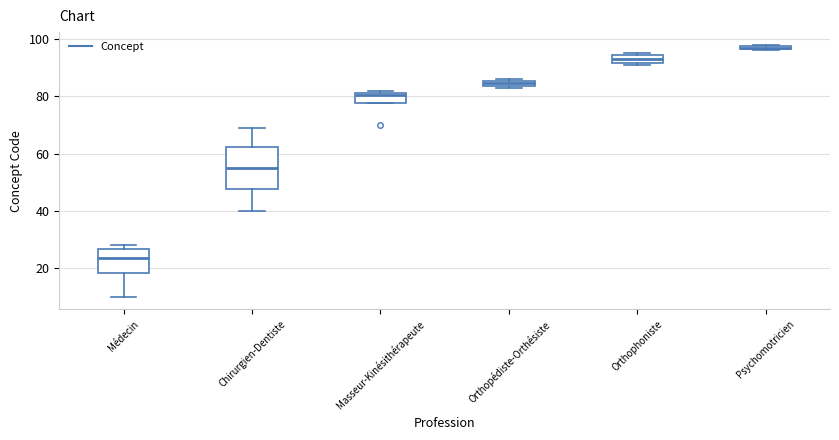

Which box has the highest median line?

Psychomotricien